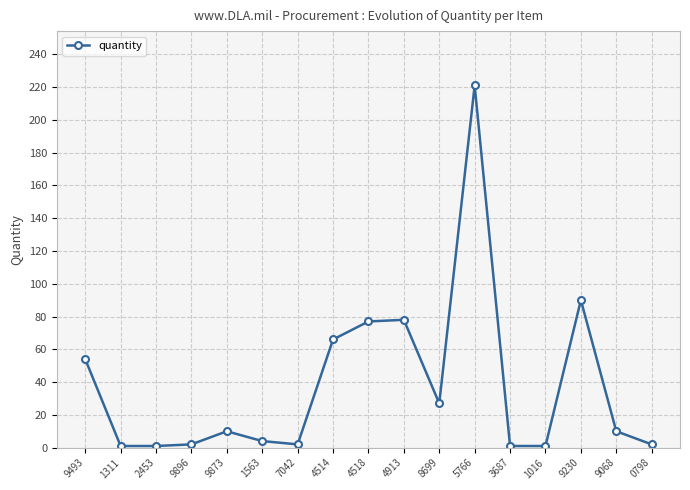

What is the ratio of the value at 5766 to the value at 0798?

110.5